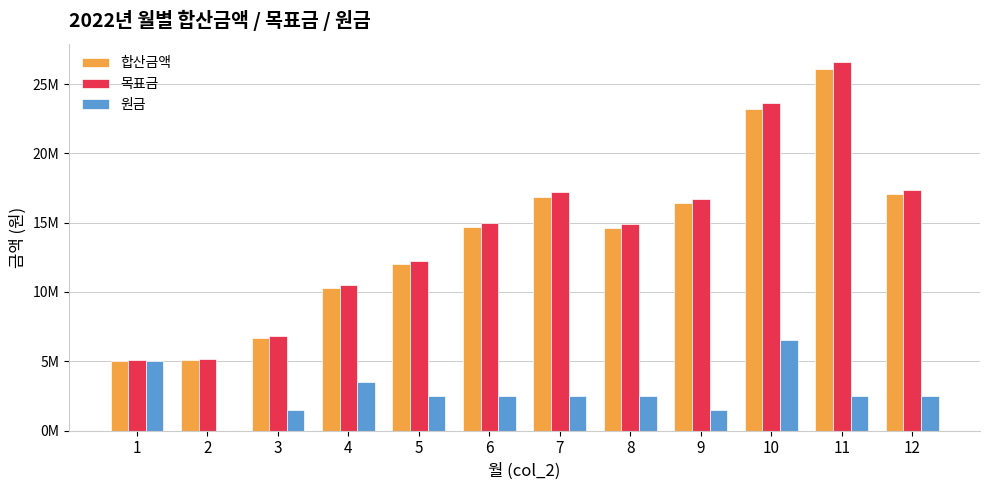

Which series has the largest total across all categories?

목표금